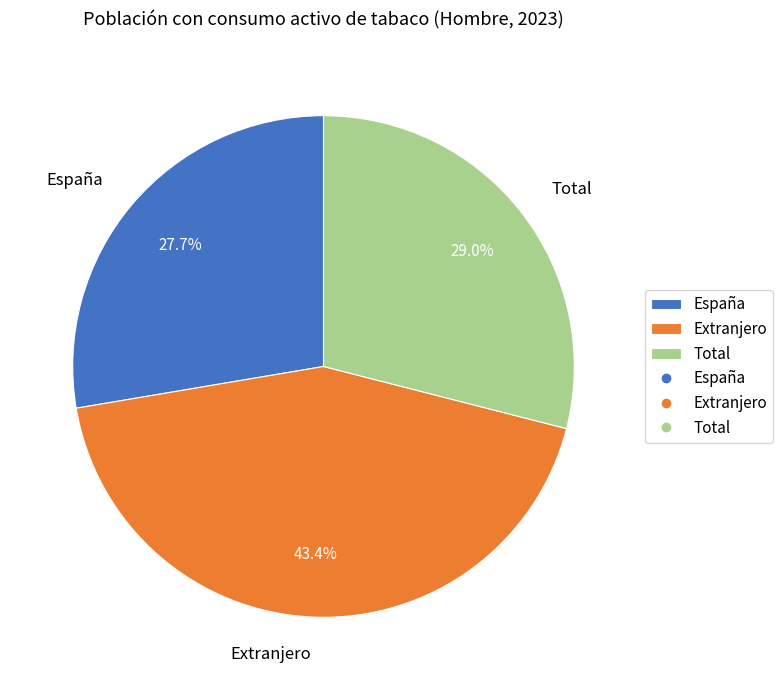

Rank the categories by value from highest to lowest.

Extranjero, Total, España